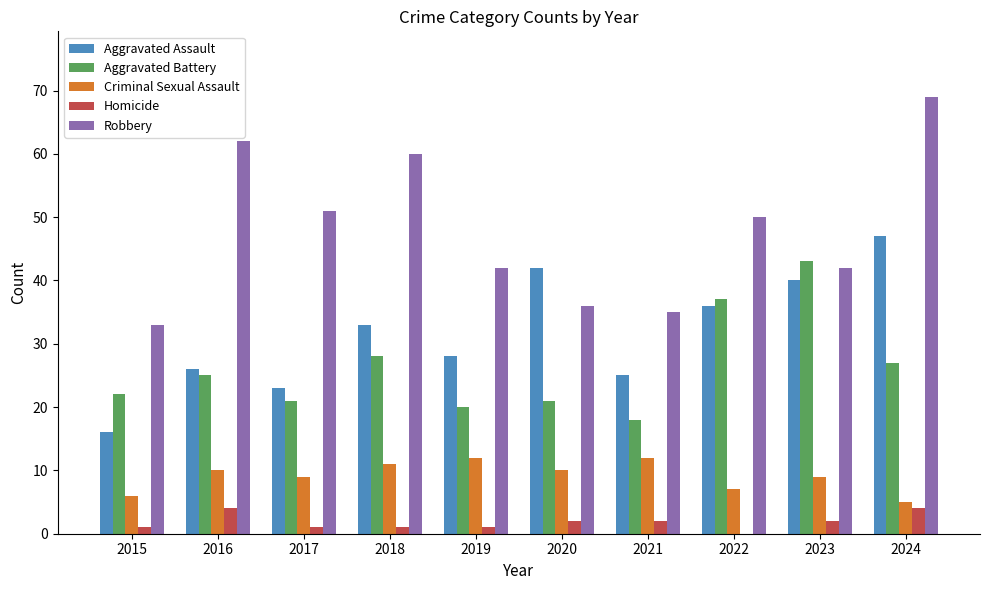

Reading right to left, extract all data points from this chart.

Aggravated Assault: 47	40	36	25	42	28	33	23	26	16
Aggravated Battery: 27	43	37	18	21	20	28	21	25	22
Criminal Sexual Assault: 5	9	7	12	10	12	11	9	10	6
Homicide: 4	2	0	2	2	1	1	1	4	1
Robbery: 69	42	50	35	36	42	60	51	62	33